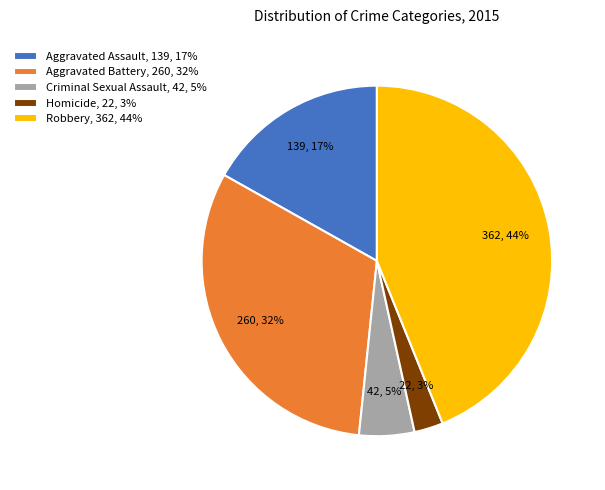

How many slices are in this pie chart?

5